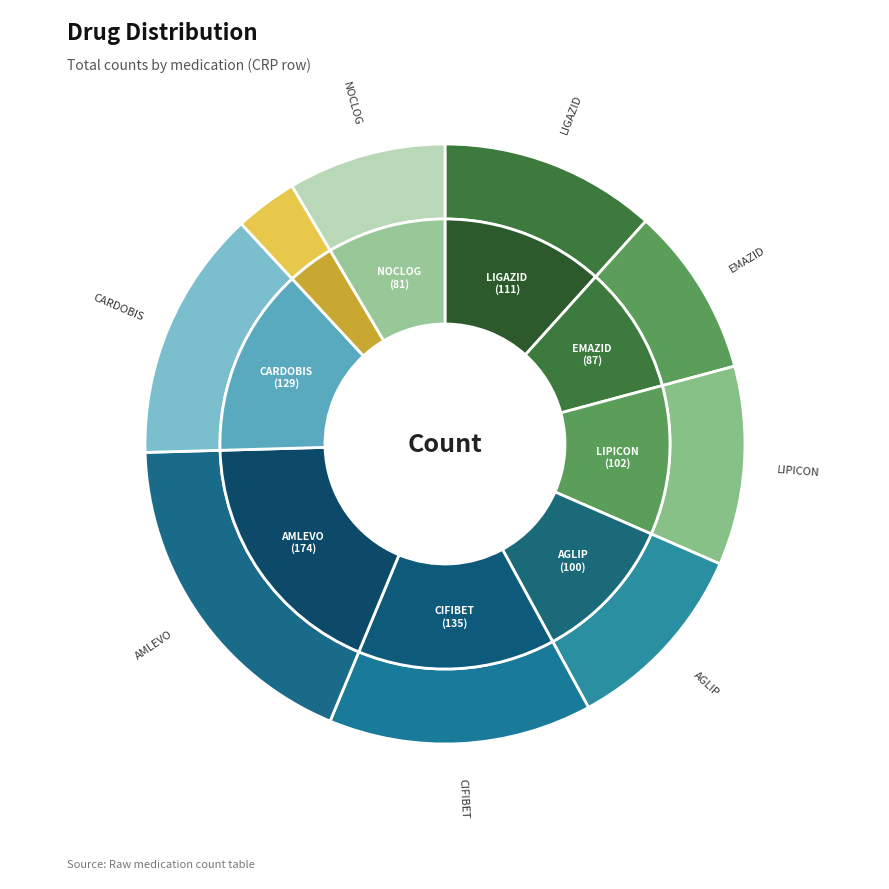

What percentage is the AGLIP slice, to the nearest percent?

11%